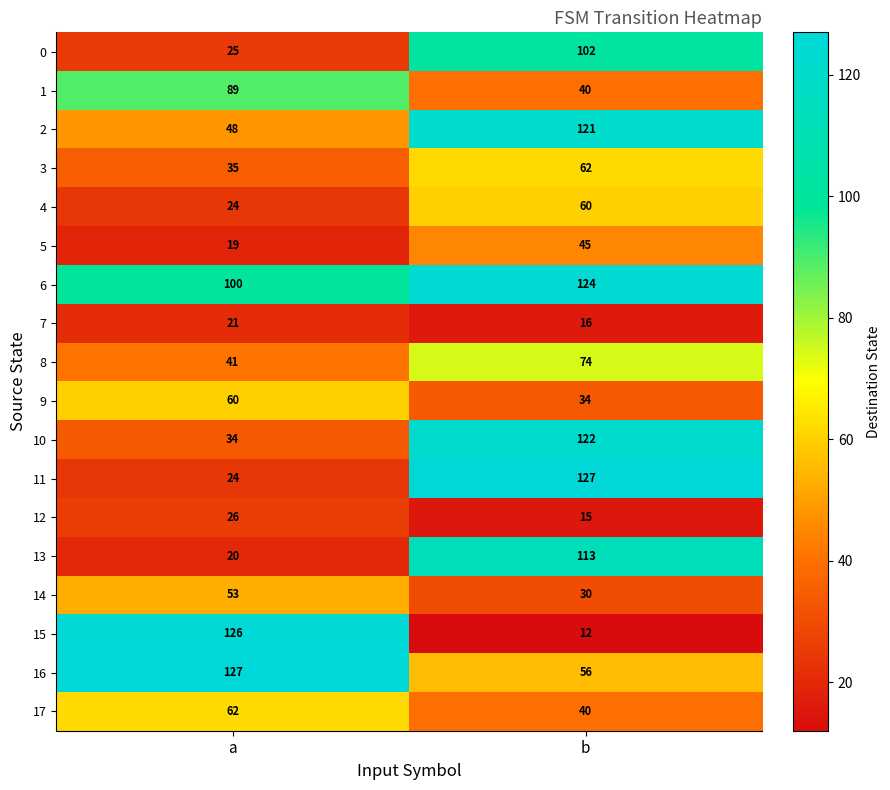

What is the approximate value of 14 at b?

30